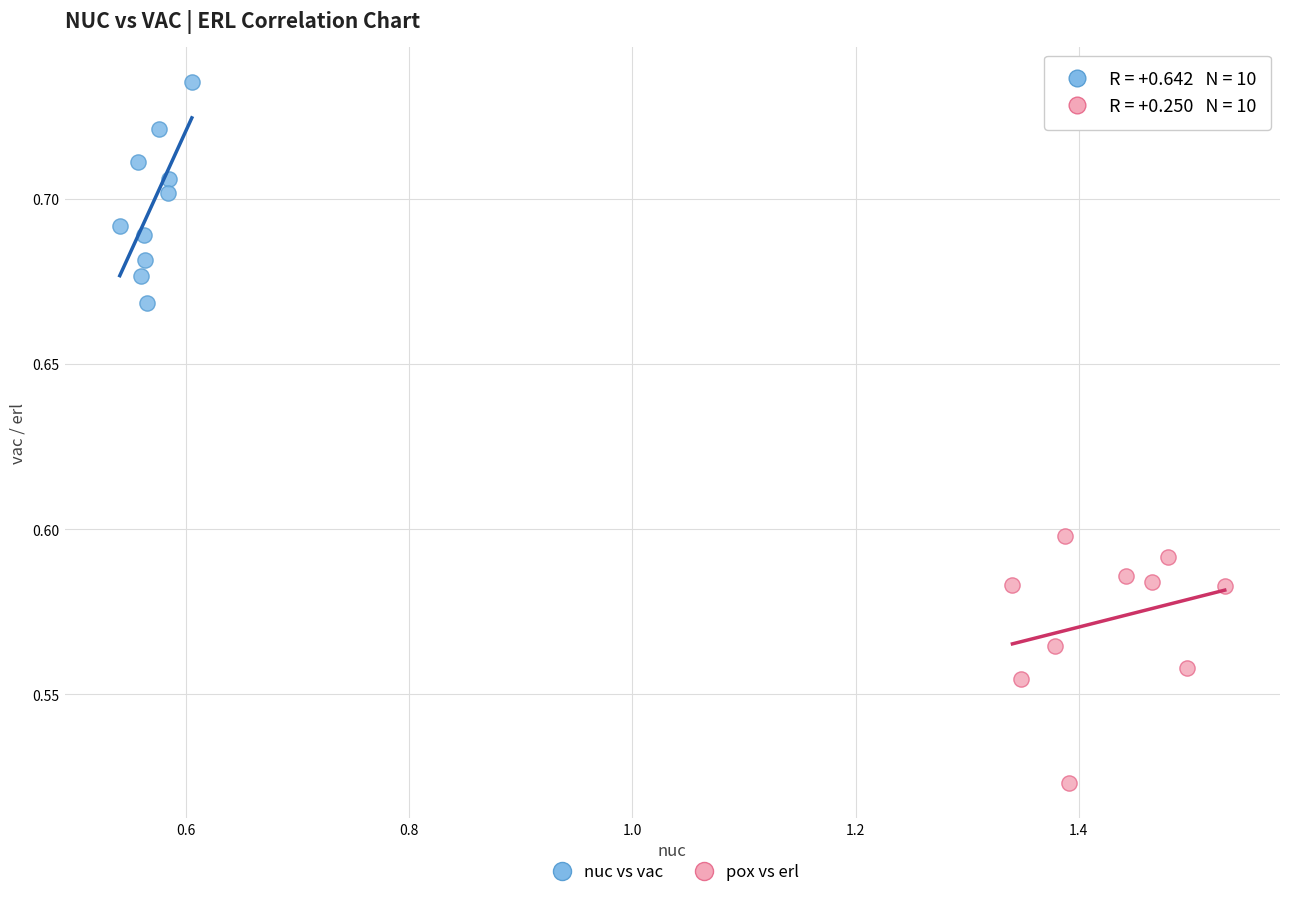

Which series contains the lowest Y value?

pox vs erl